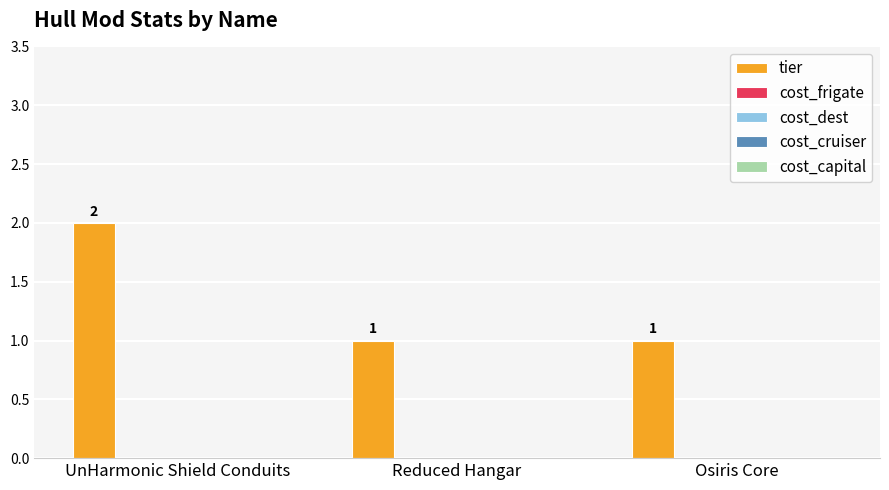

Reading right to left, what are all the values shown in this chart?

1	1	2